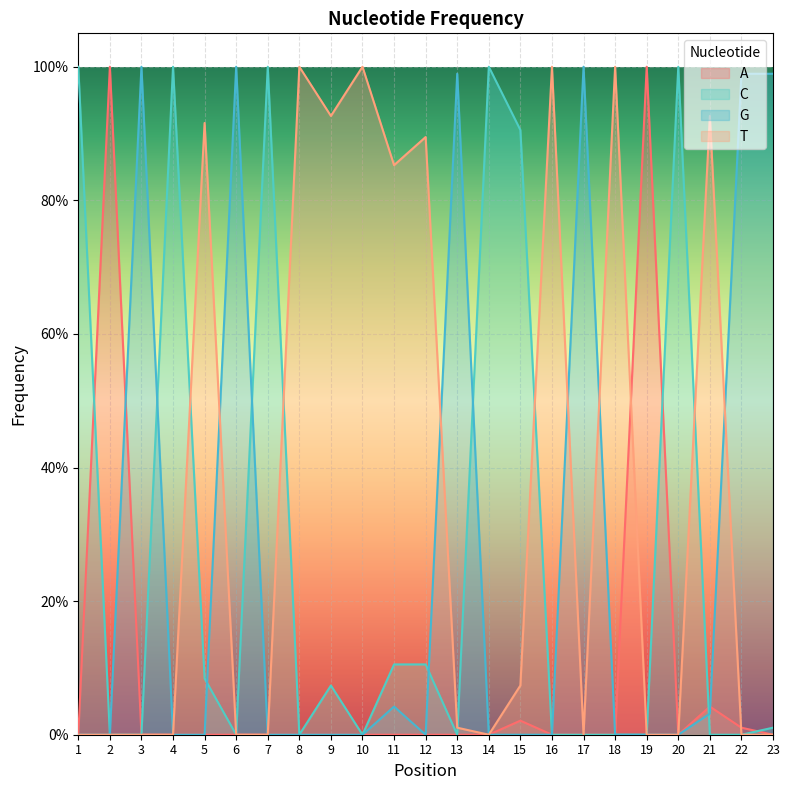

Reading left to right, list all the values displayed in this chart.

A: 0.0	1.0	0.0	0.0	0.0	0.0	0.0	0.0	0.0	0.0	0.0	0.0	0.0	0.0	0.0	0.0	0.0	0.0	1.0	0.0	0.0	0.0	0.0
C: 1.0	0.0	0.0	1.0	0.1	0.0	1.0	0.0	0.1	0.0	0.1	0.1	0.0	1.0	0.9	0.0	0.0	0.0	0.0	1.0	0.0	0.0	0.0
G: 0.0	0.0	1.0	0.0	0.0	1.0	0.0	0.0	0.0	0.0	0.0	0.0	1.0	0.0	0.0	0.0	1.0	0.0	0.0	0.0	0.0	1.0	1.0
T: 0.0	0.0	0.0	0.0	0.9	0.0	0.0	1.0	0.9	1.0	0.9	0.9	0.0	0.0	0.1	1.0	0.0	1.0	0.0	0.0	0.9	0.0	0.0